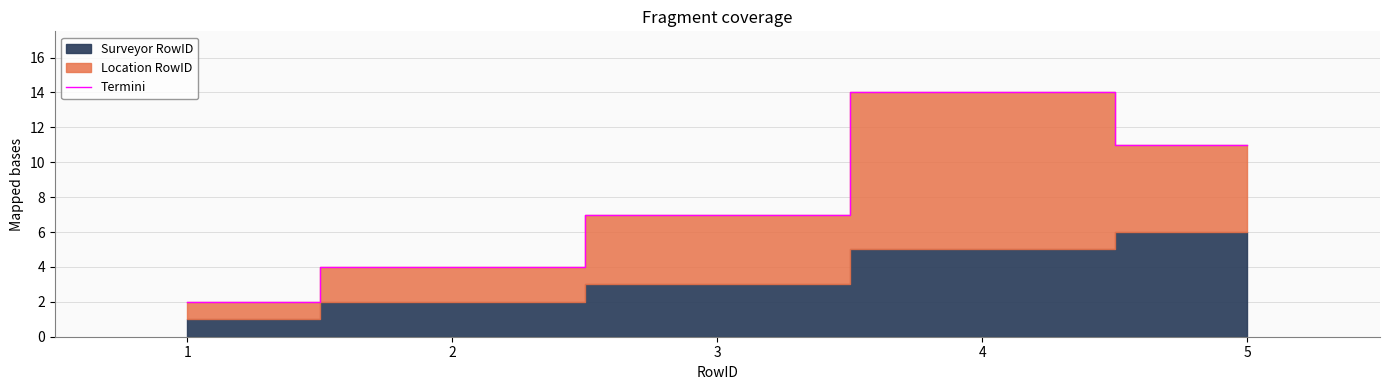

How many values are between 4 and 11?

3